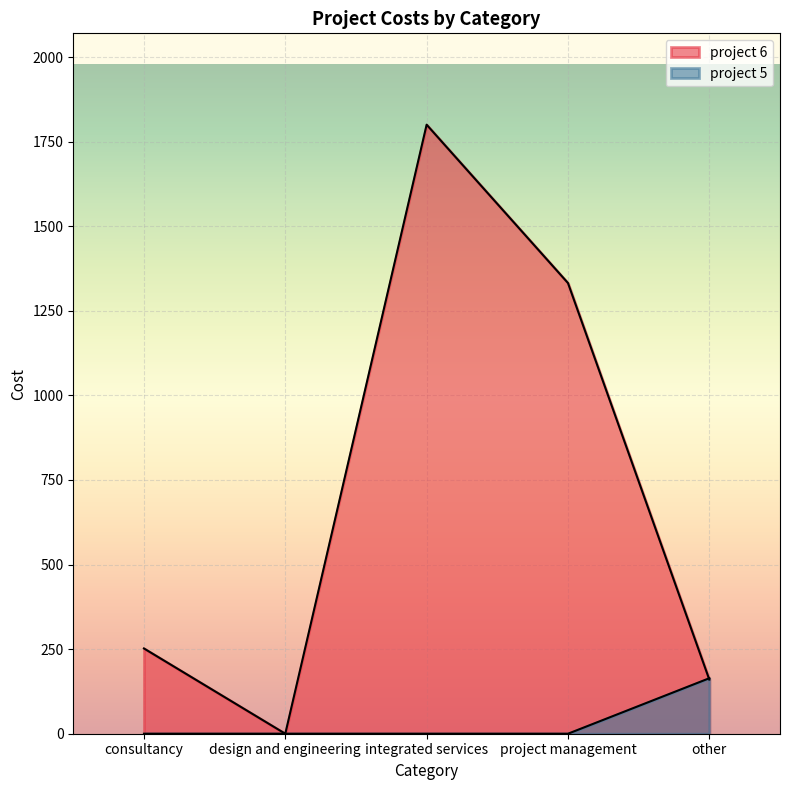

List the series in order of their overall mean, highest first.

project 6, project 5